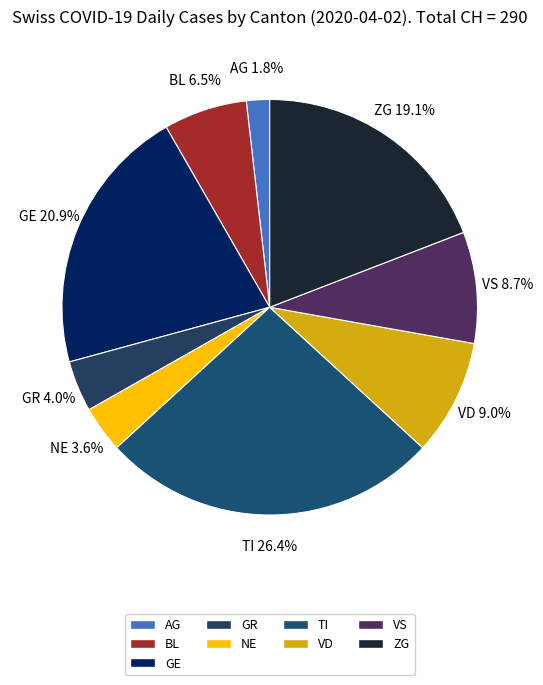

Approximately how many times larger is the value at GE compared to NE?

5.8